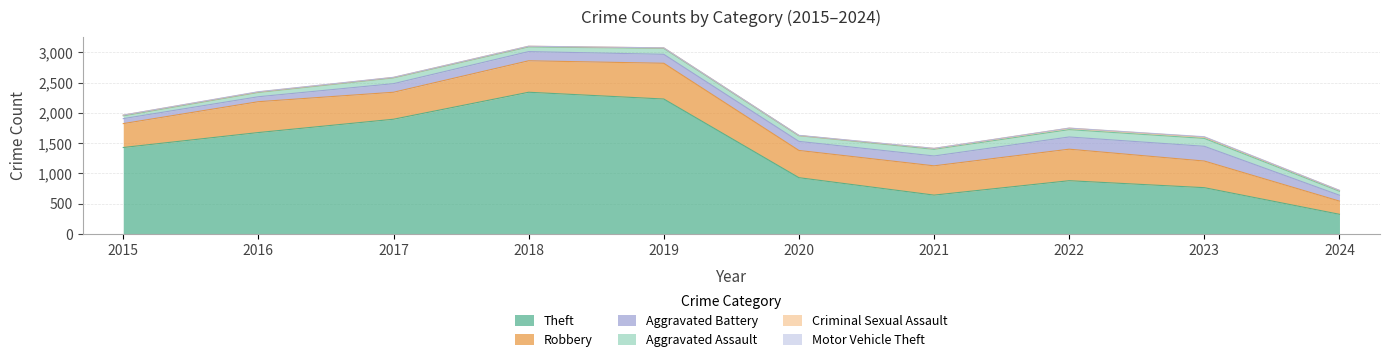

Which label corresponds to the largest value in the chart?

2018